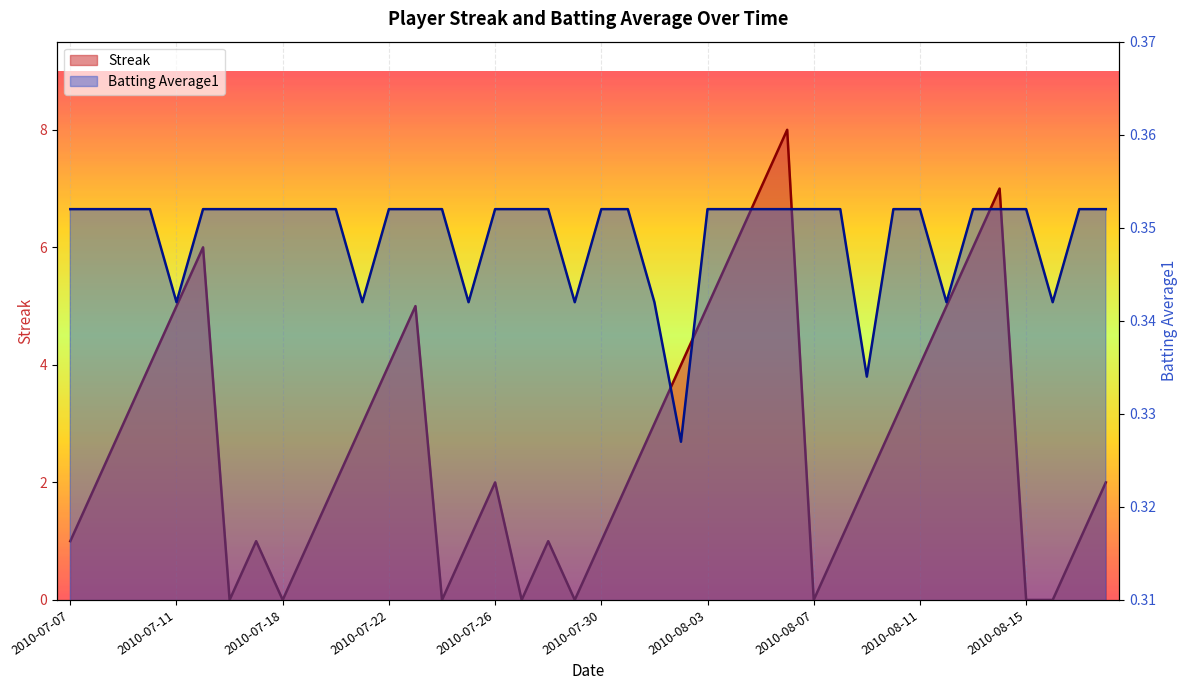

Which category has the highest value across all series?

2010-08-06